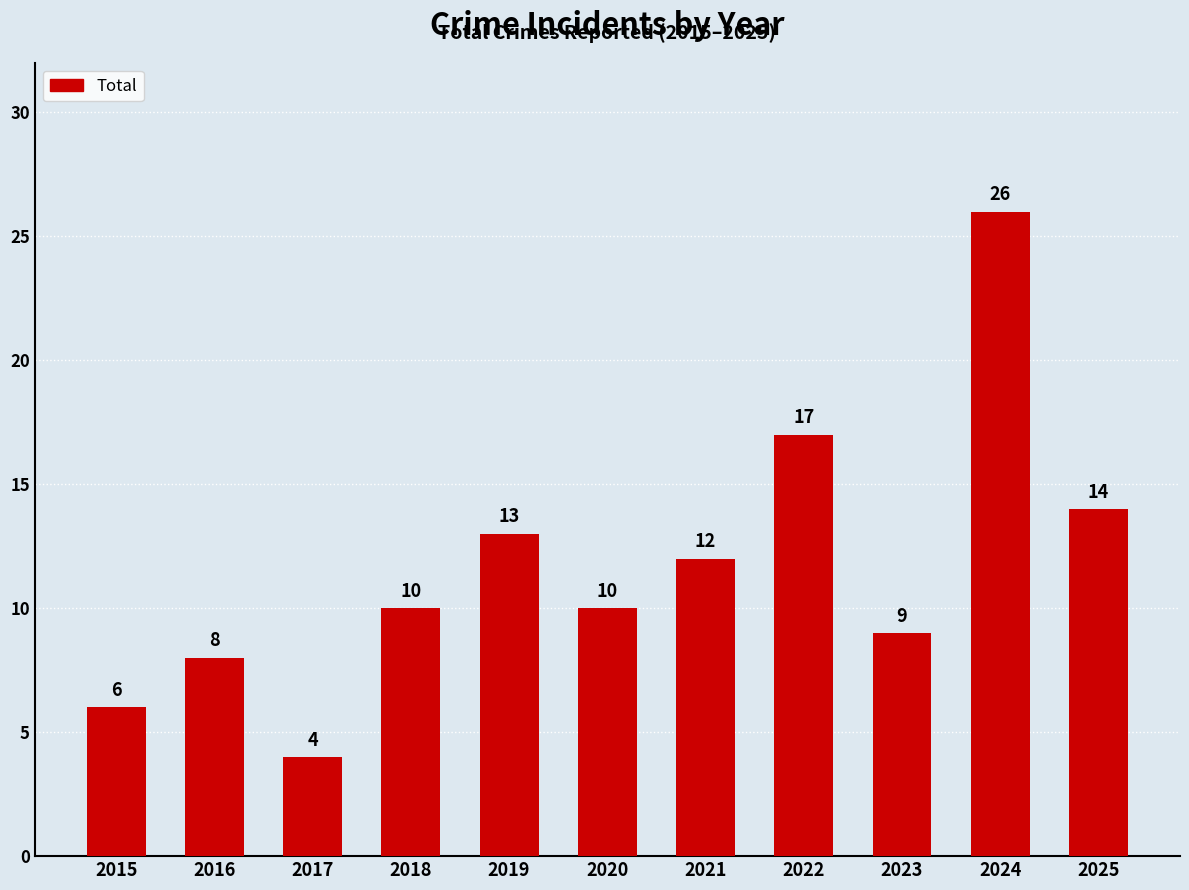

What is the smallest value displayed?

4